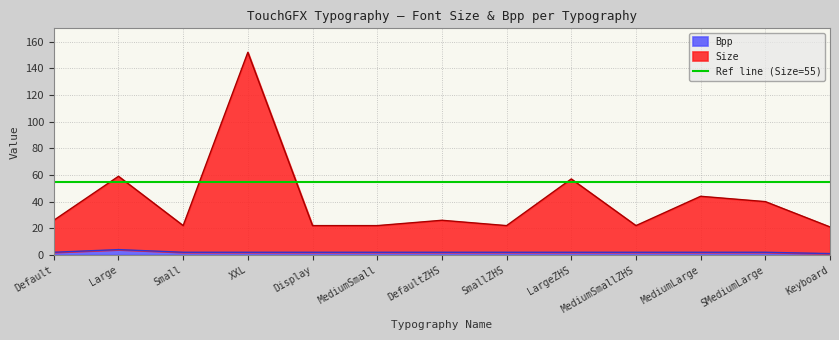

Does the chart have visible grid lines?

Yes